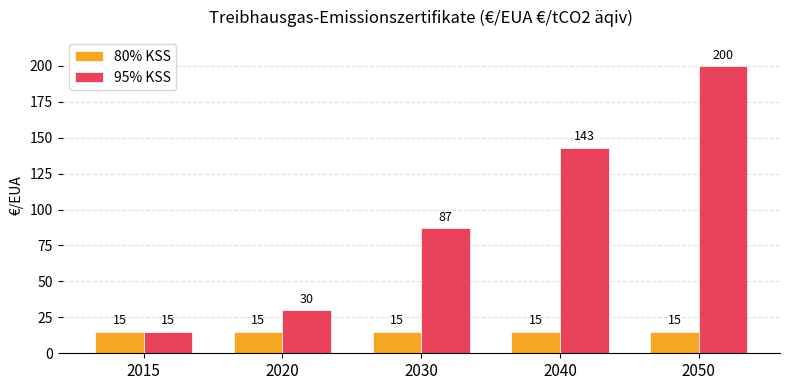

Is it true that 95% KSS equals 145 at 2030?

False